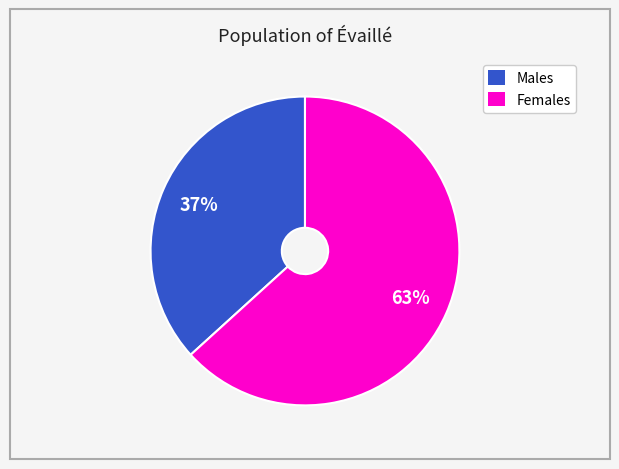

Is there any slice that represents more than half of the pie?

Yes